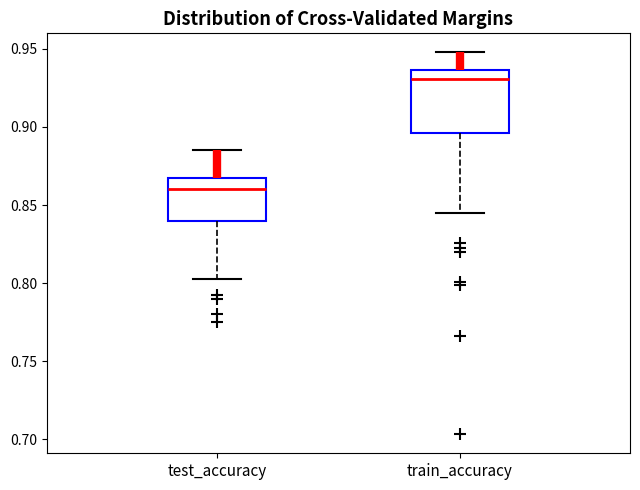

Reading left to right, transcribe this box plot: for each box, give where its median line is, the range the box spans, and where its two whiskers end, as read against the y-axis. The values are not printed on the chart, so give them approximately, as read against the axis.

test_accuracy: median 0.860, box 0.840 to 0.865, whiskers 0.805 to 0.885
train_accuracy: median 0.930, box 0.895 to 0.935, whiskers 0.845 to 0.950